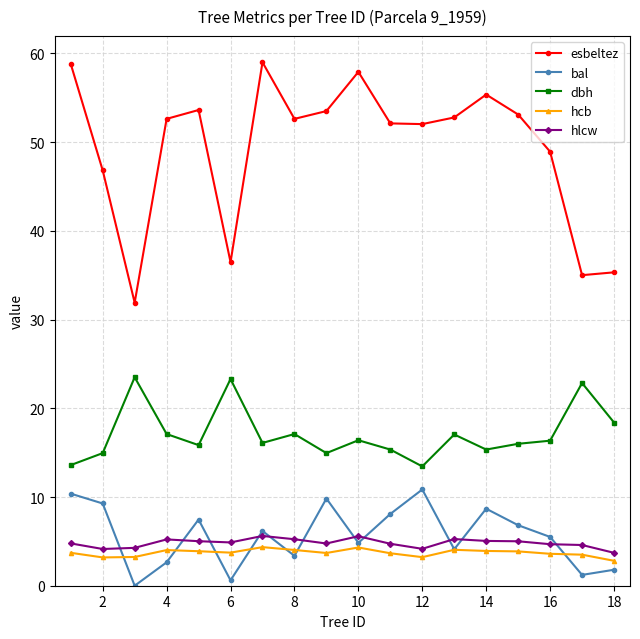

At how many categories does at least one series exceed 28?

18